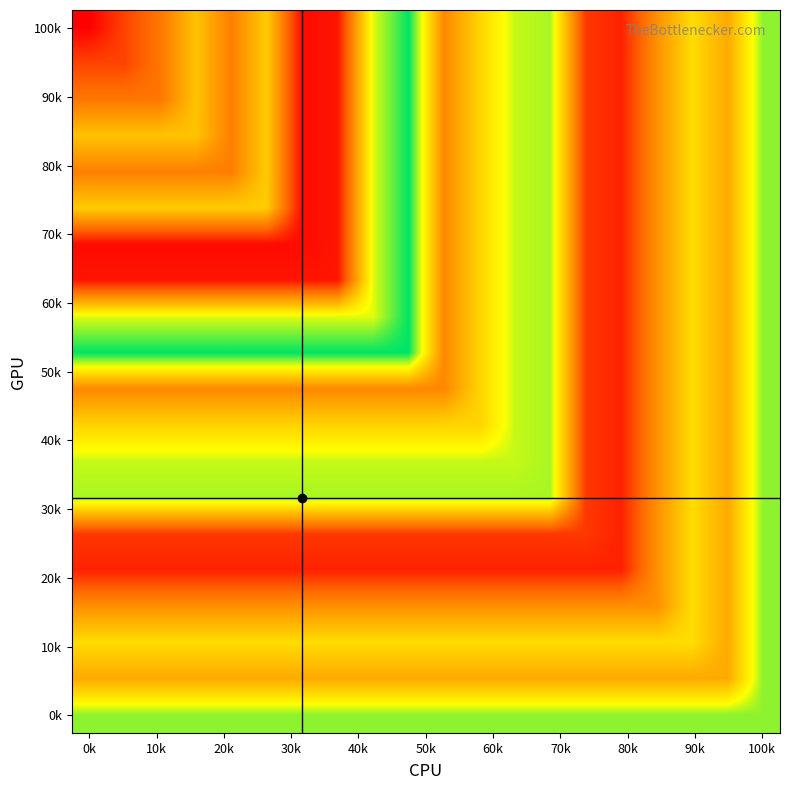

At how many categories does at least one series exceed 64?

20